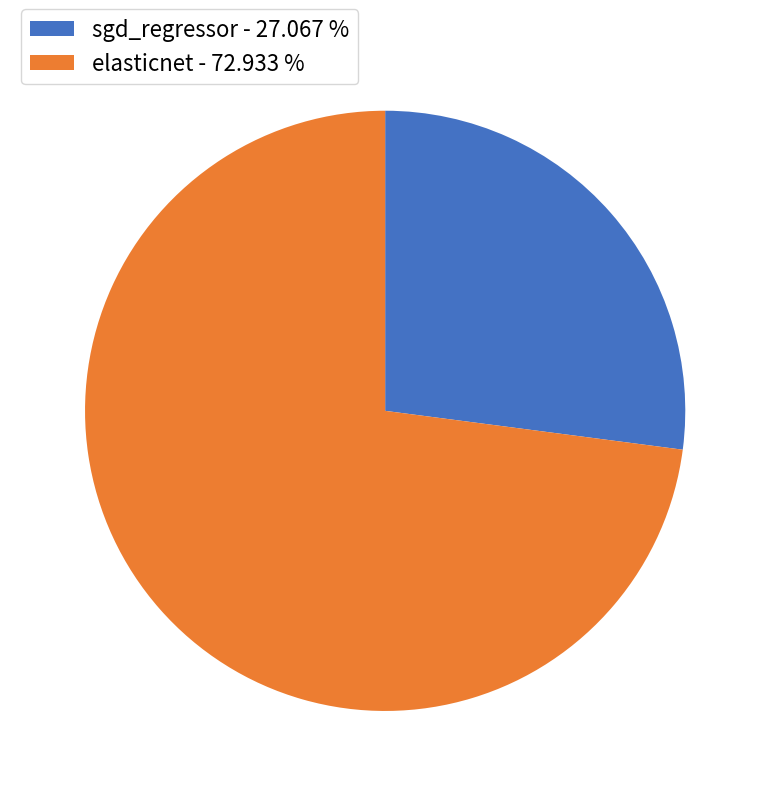

What is the smallest slice in the pie chart?

sgd_regressor